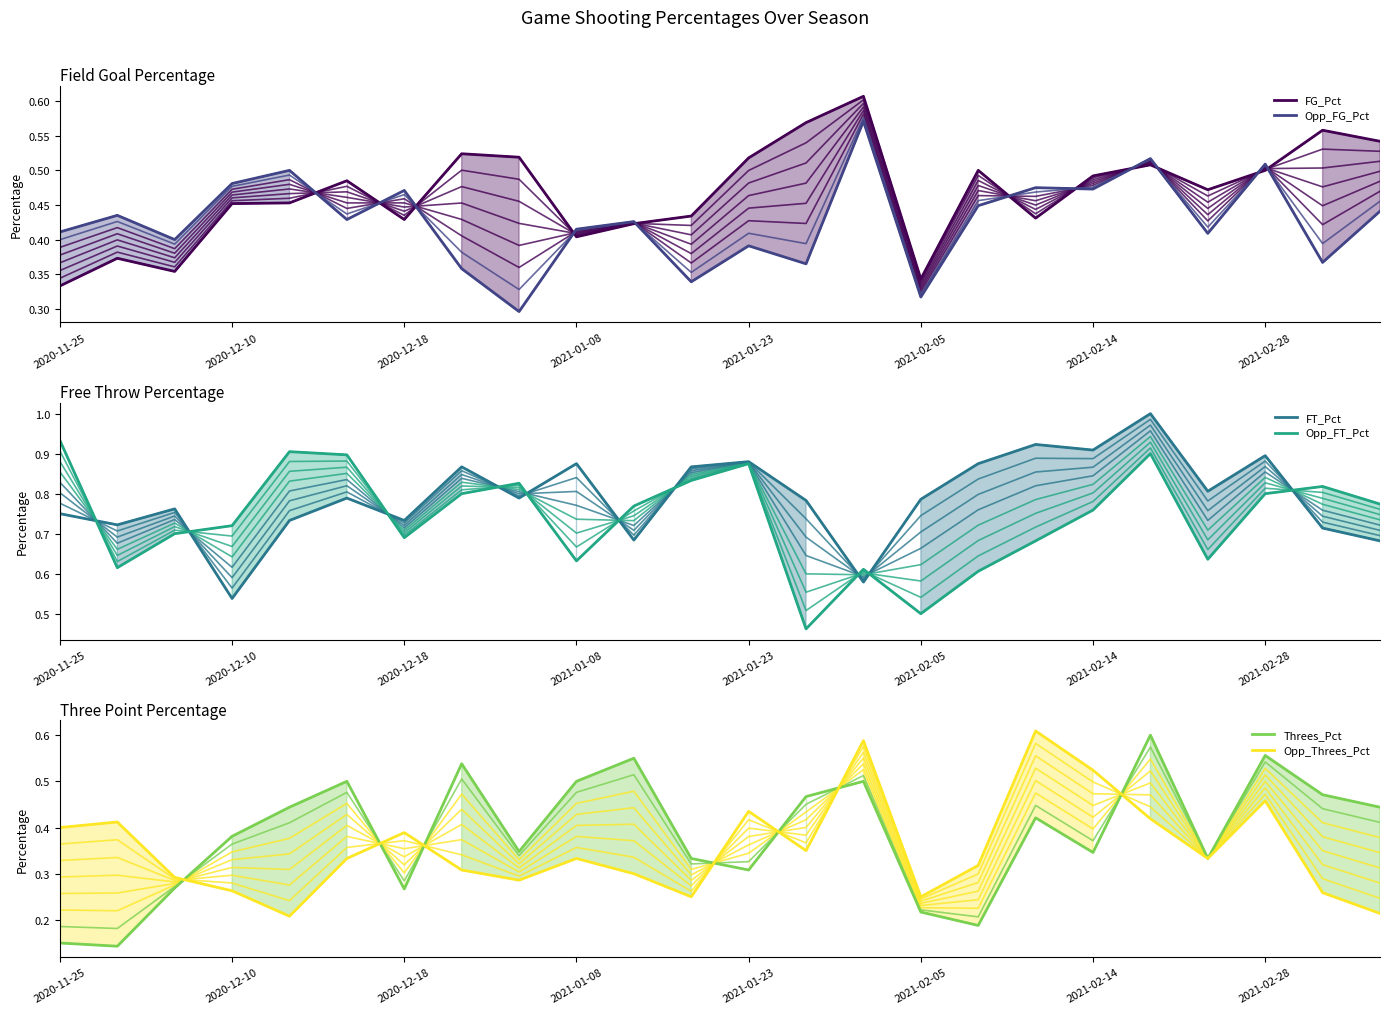

Rank the series at 2021-02-28 from highest to lowest value.

FT_Pct, Opp_FT_Pct, Threes_Pct, Opp_FG_Pct, FG_Pct, Opp_Threes_Pct